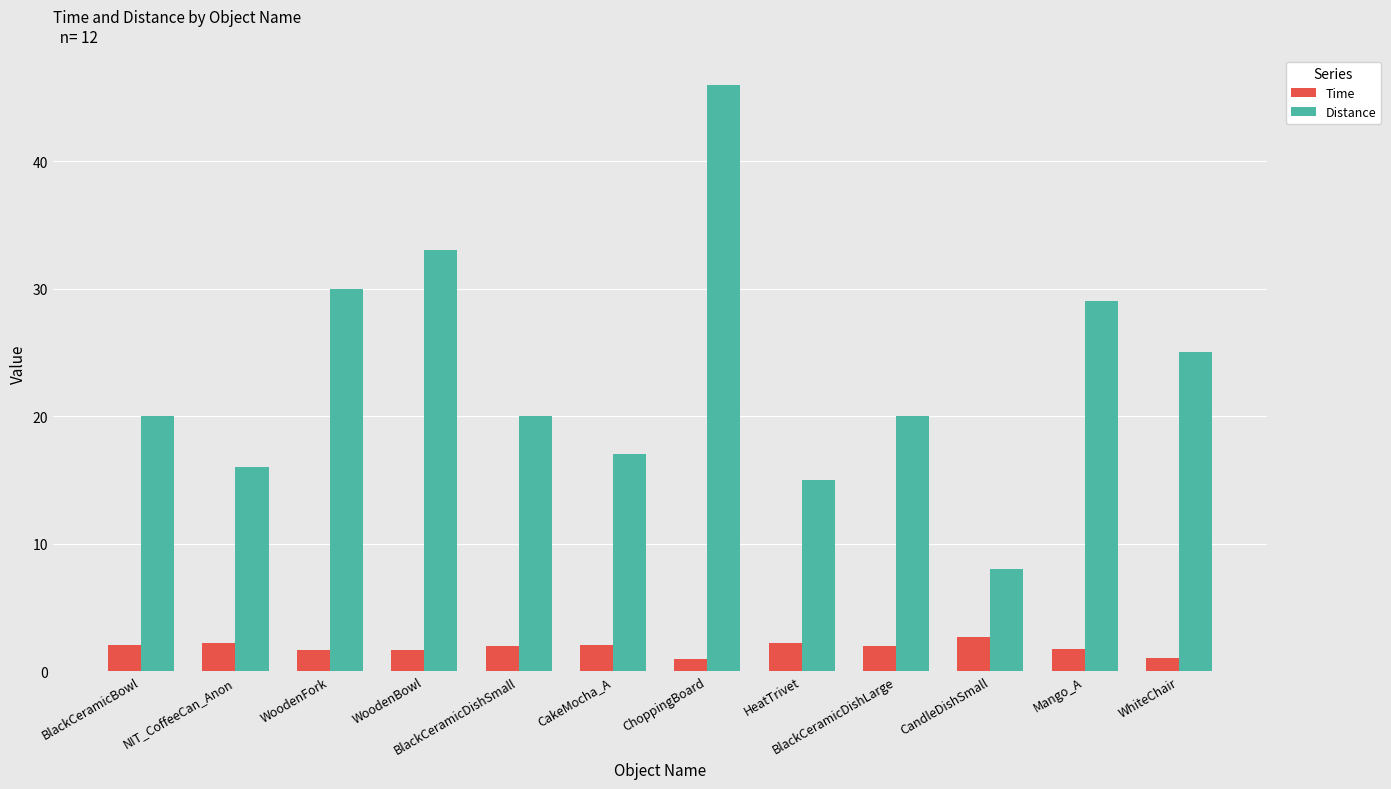

Rank the series by their maximum value, from highest to lowest.

Distance, Time